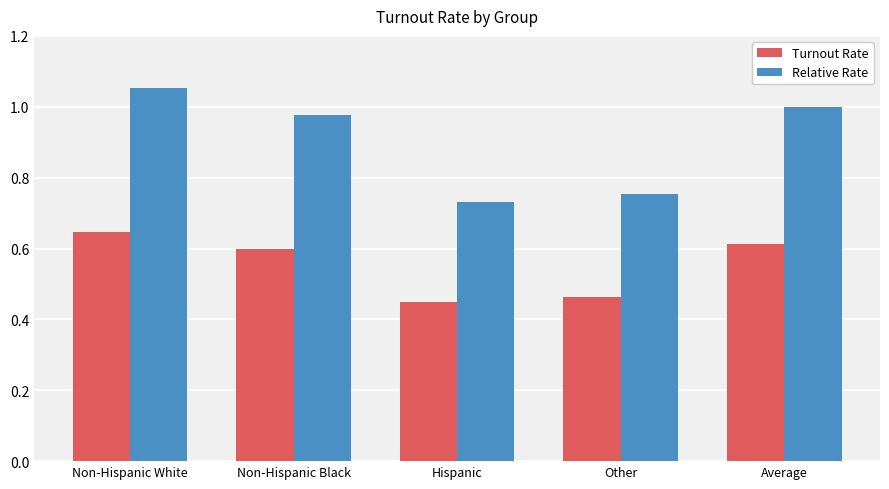

Is the value of Relative Rate at Other greater than the value of Turnout Rate at Non-Hispanic White?

Yes